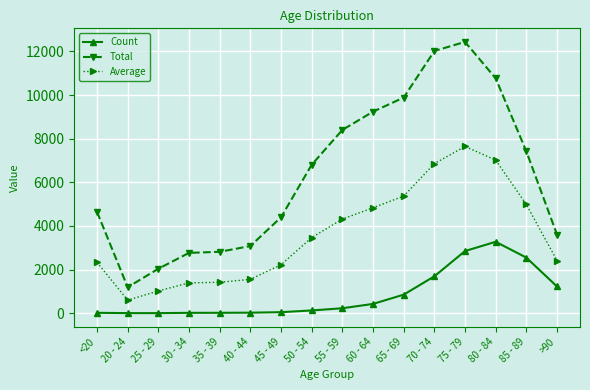

Rank the series by their maximum value, from highest to lowest.

Total, Average, Count